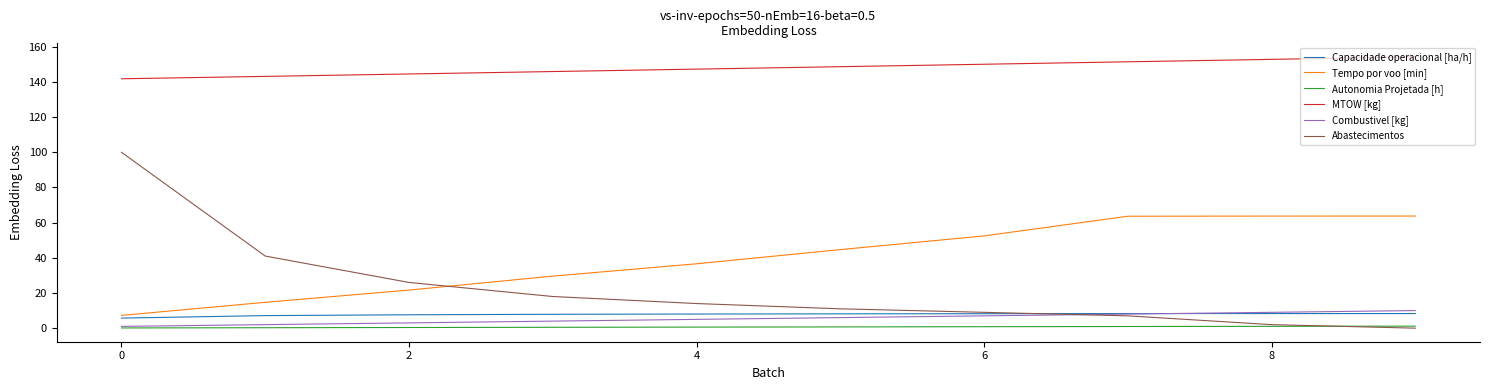

True or false: MTOW [kg] has more than 1 interior local peaks.

False